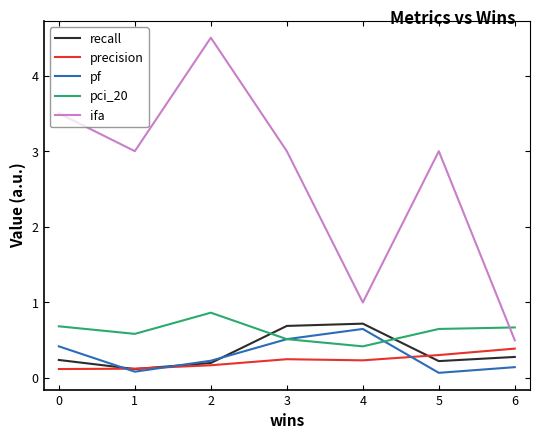

What are all the series names shown in the legend?

recall, precision, pf, pci_20, ifa